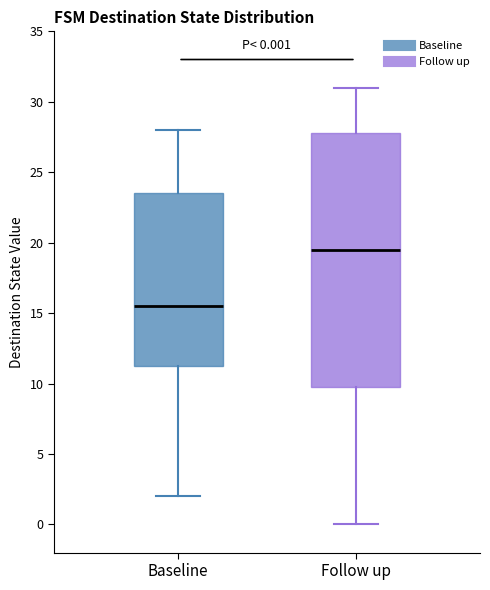

Comparing the boxes themselves (not the whiskers), which one is the tallest?

Follow up